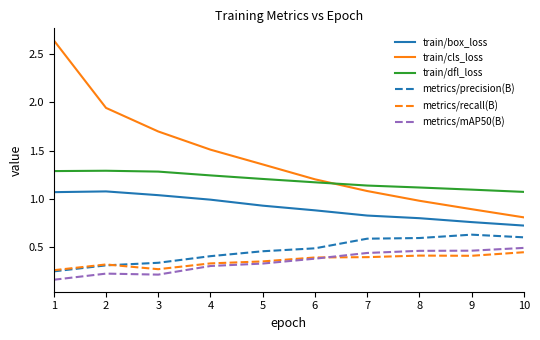

True or false: metrics/mAP50(B) and metrics/recall(B) cross at least once.

True